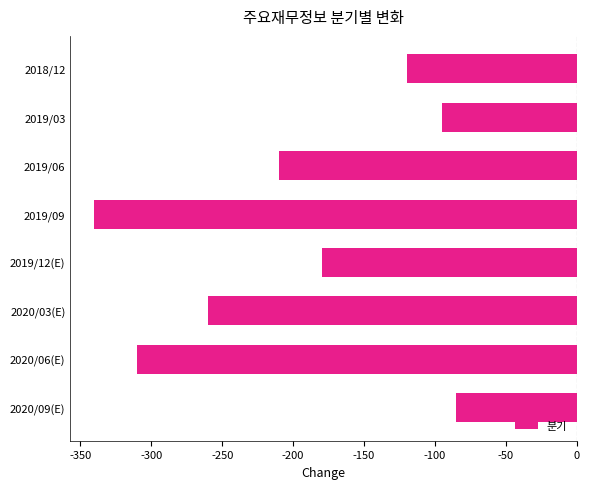

What is the approximate value at 2019/12(E), to the nearest 50?

-200